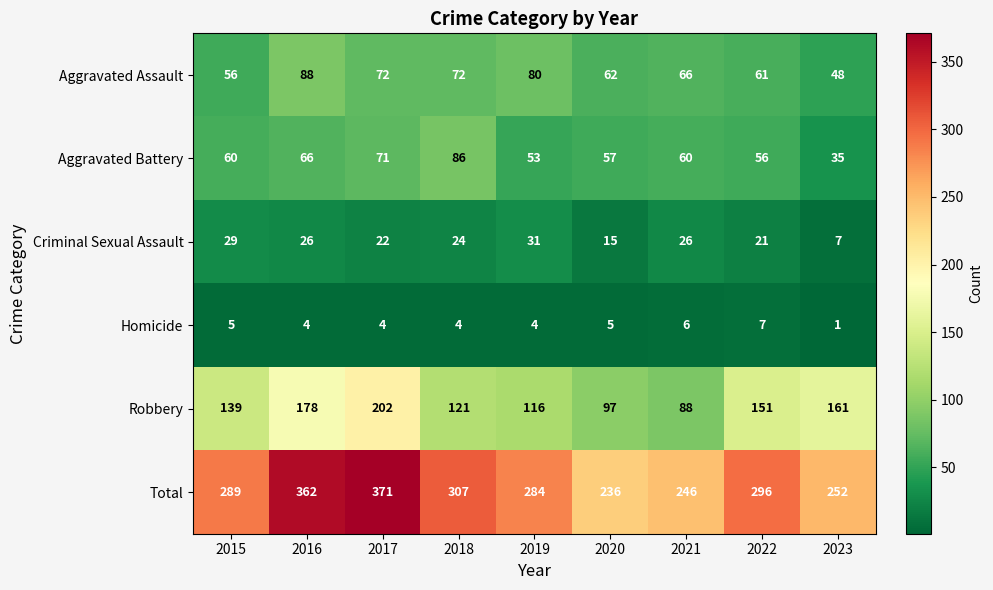

What is the spread (max minus min) of values at 2020?

231